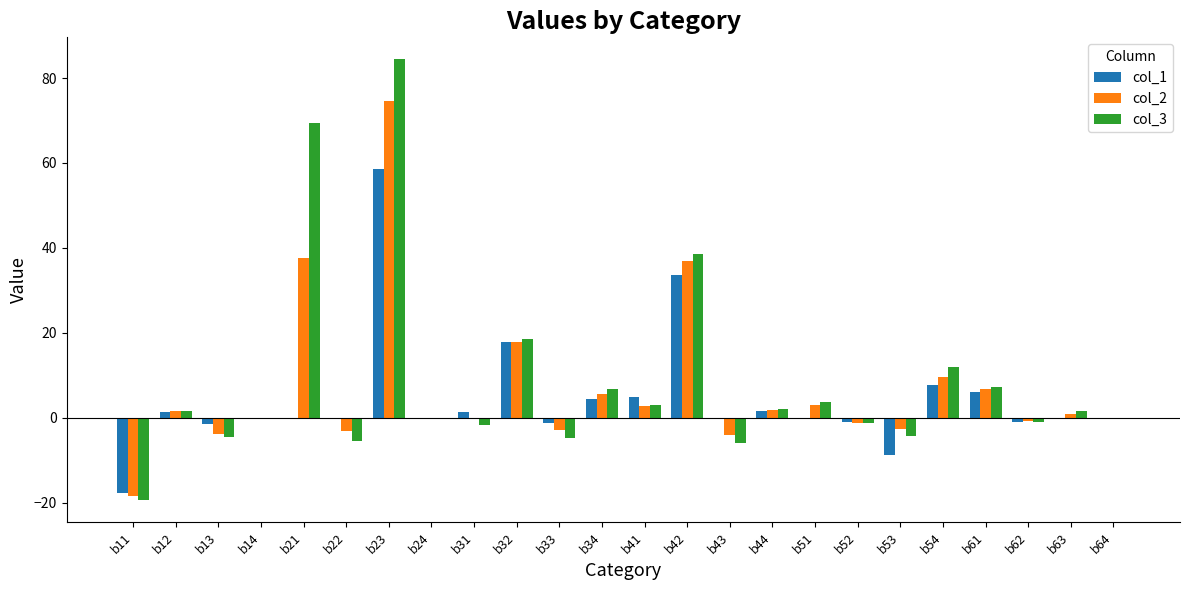

Is it true that col_1 equals 4.5 at b34?

True